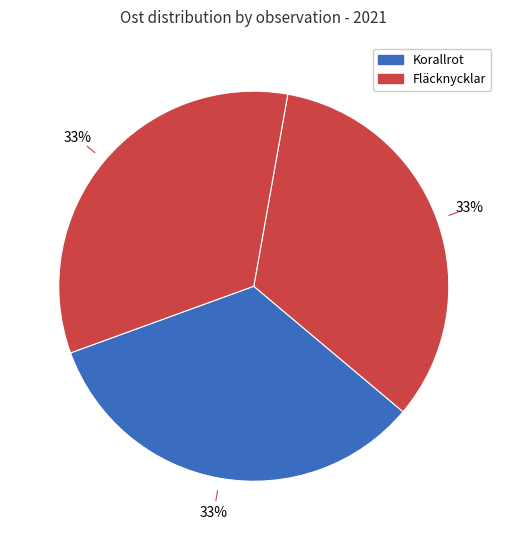

How many segments does this pie chart have?

3